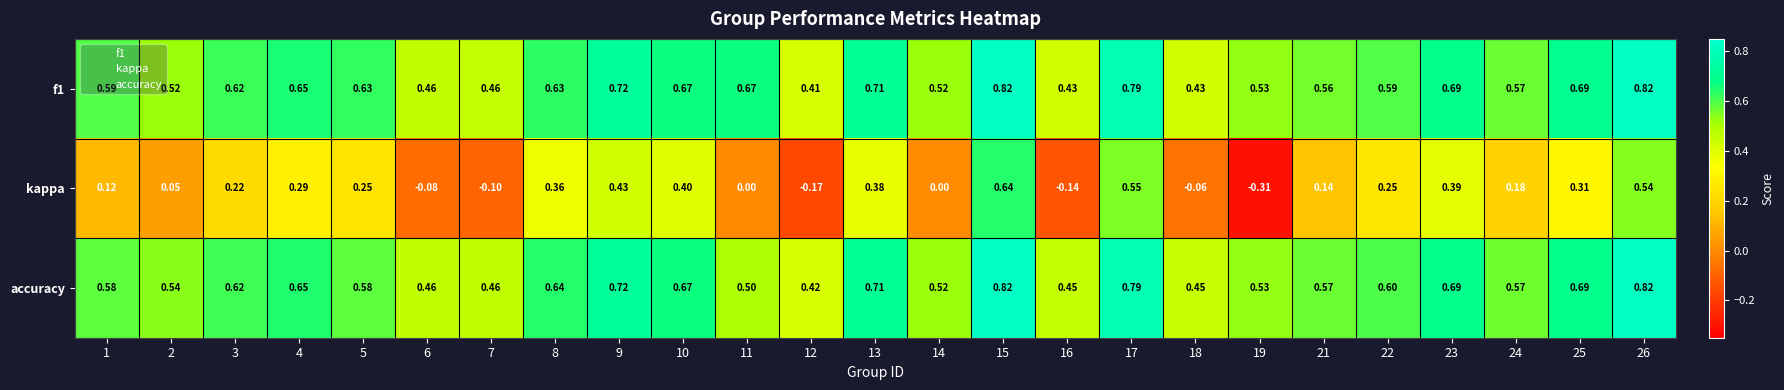

Which series has the largest range (max minus min)?

kappa